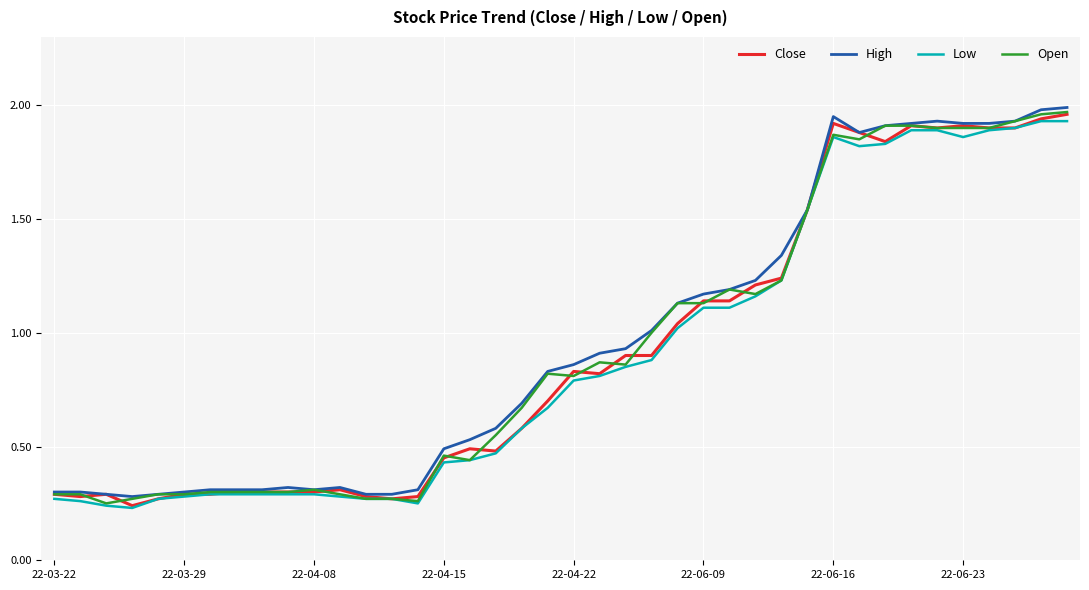

How many lines are shown in the chart?

4